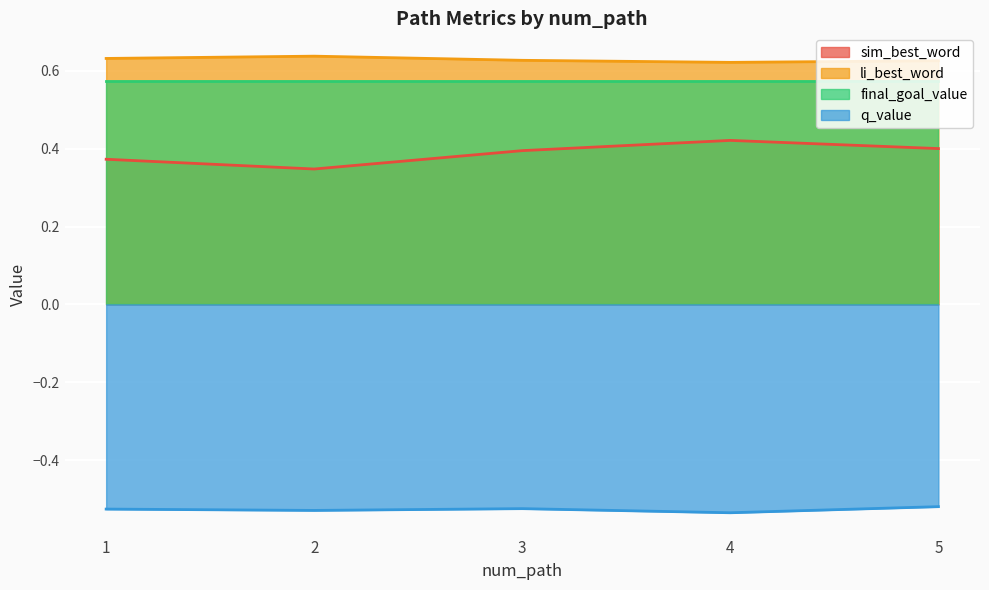

Count the sim_best_word values in the range 0 to 1.

5